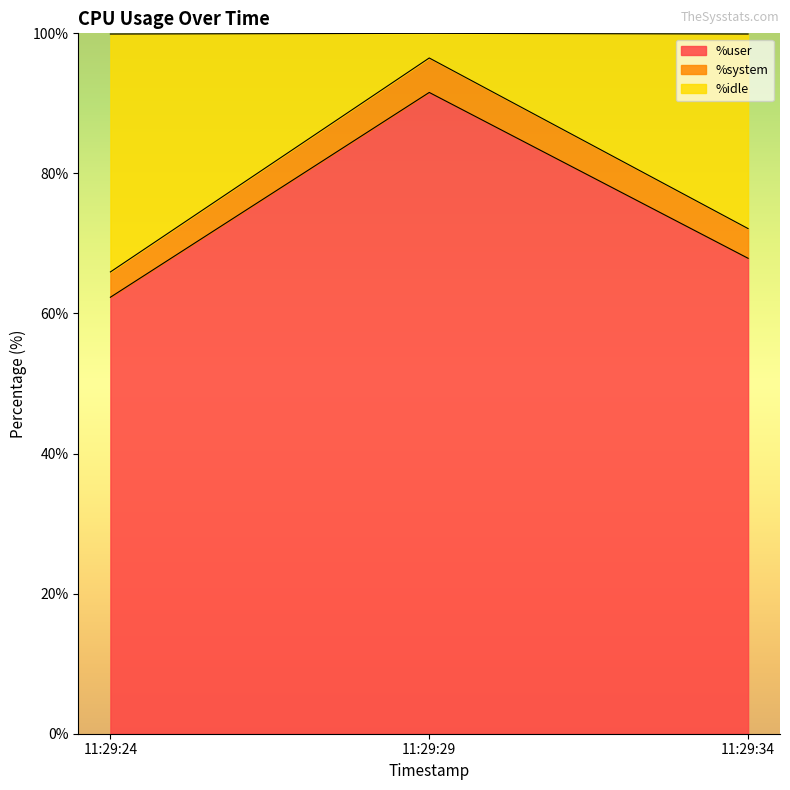

Which category has the highest value in the %user series?

11:29:29